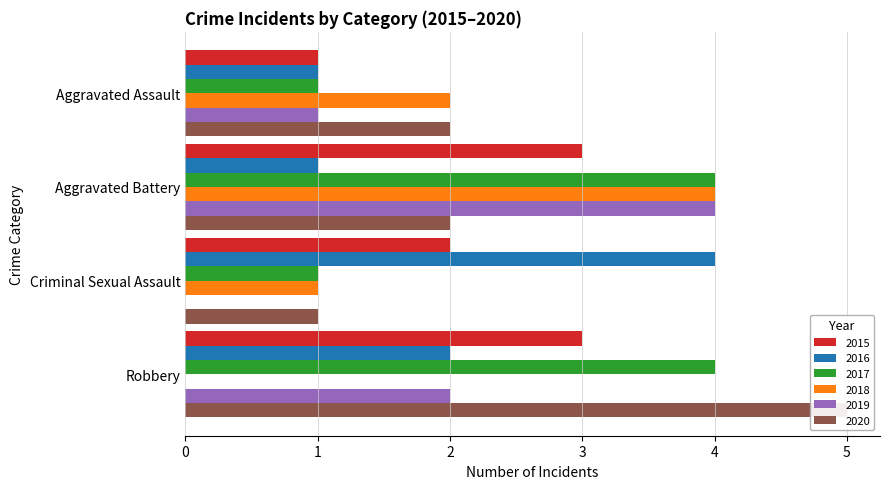

List the series in order of their peak value, highest first.

2020, 2016, 2017, 2018, 2019, 2015